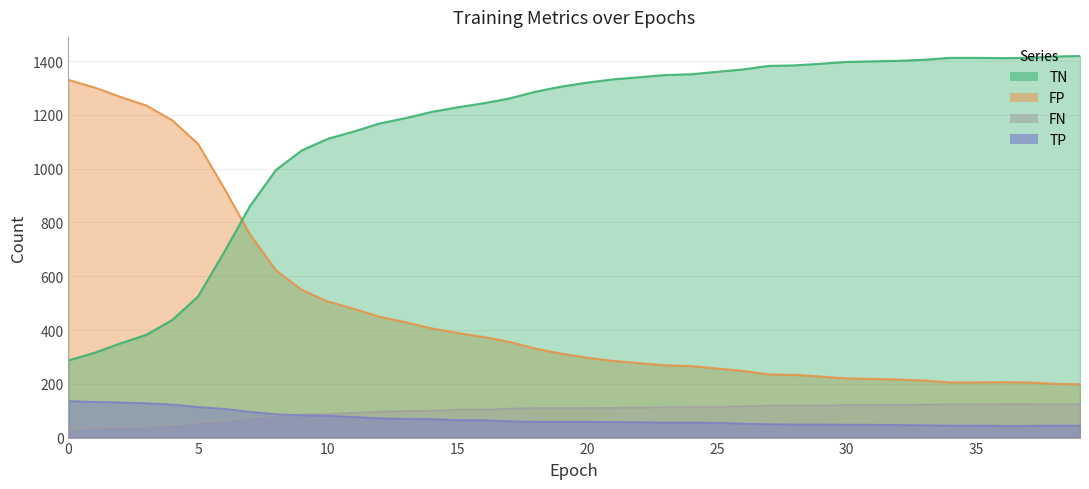

True or false: FP and TN cross at least once.

True